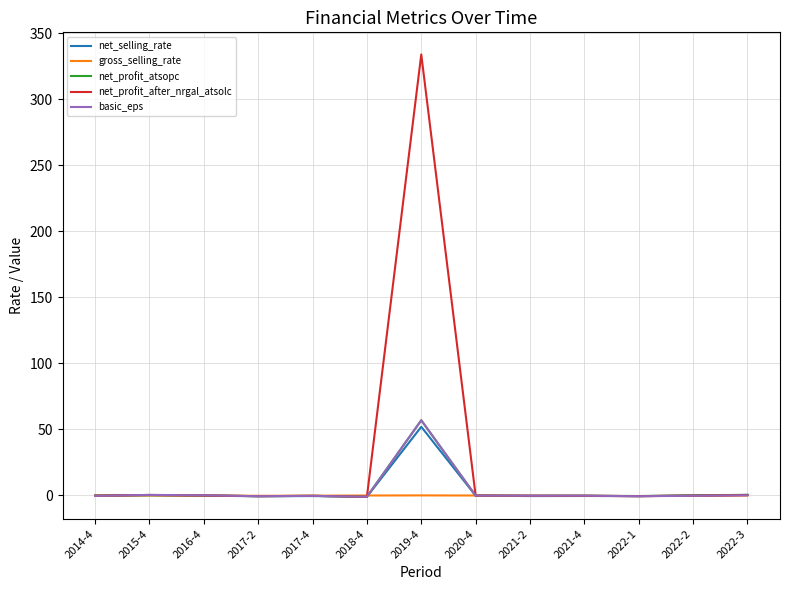

What are all the series names shown in the legend?

net_selling_rate, gross_selling_rate, net_profit_atsopc, net_profit_after_nrgal_atsolc, basic_eps